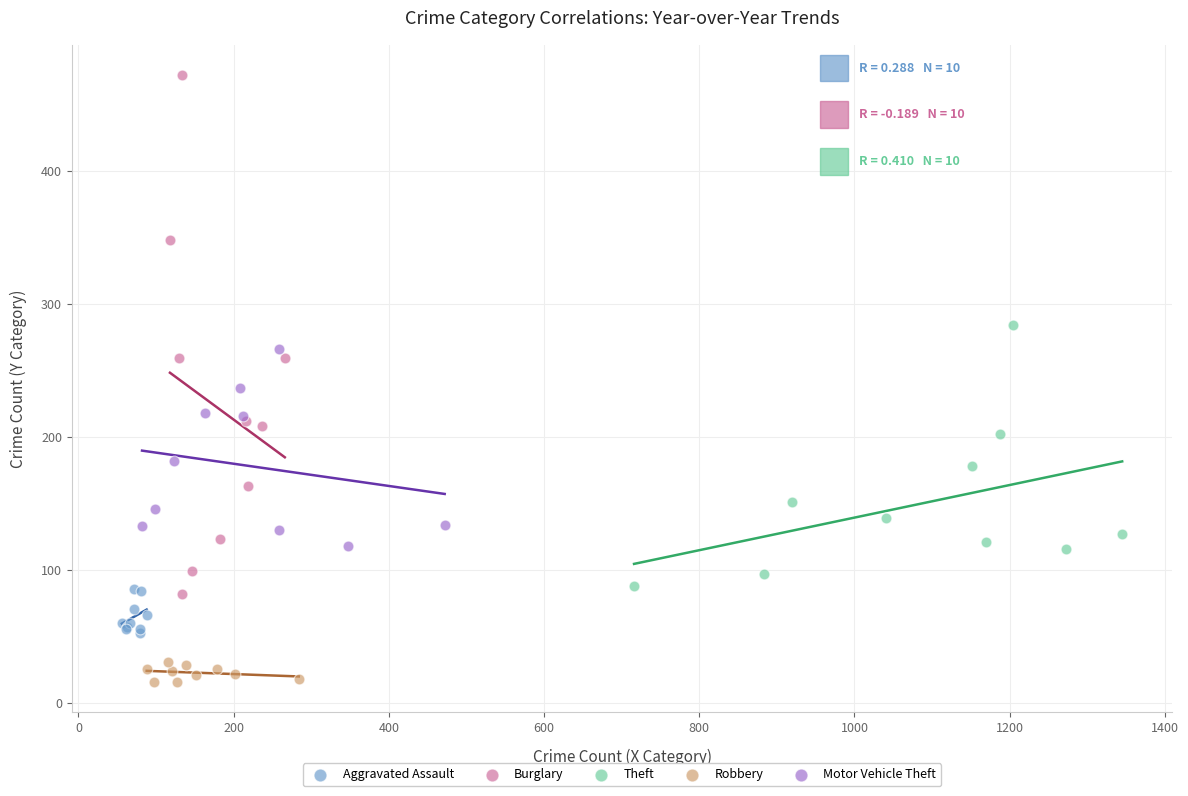

Which series contains the highest Y value?

Burglary